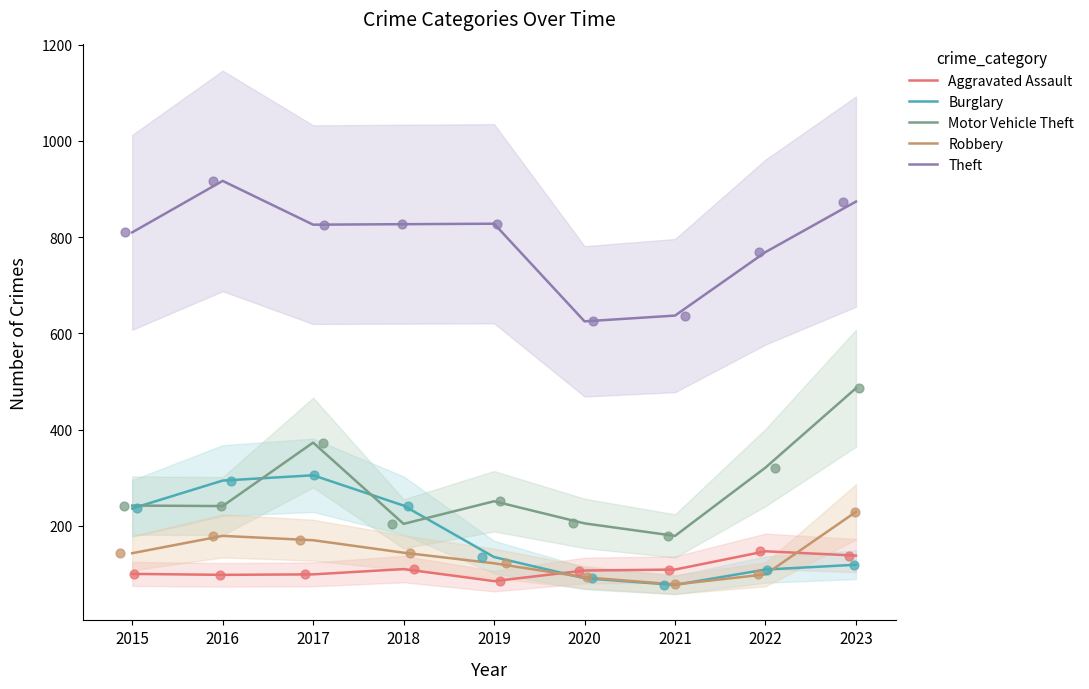

Which series contains the highest Y value?

Theft